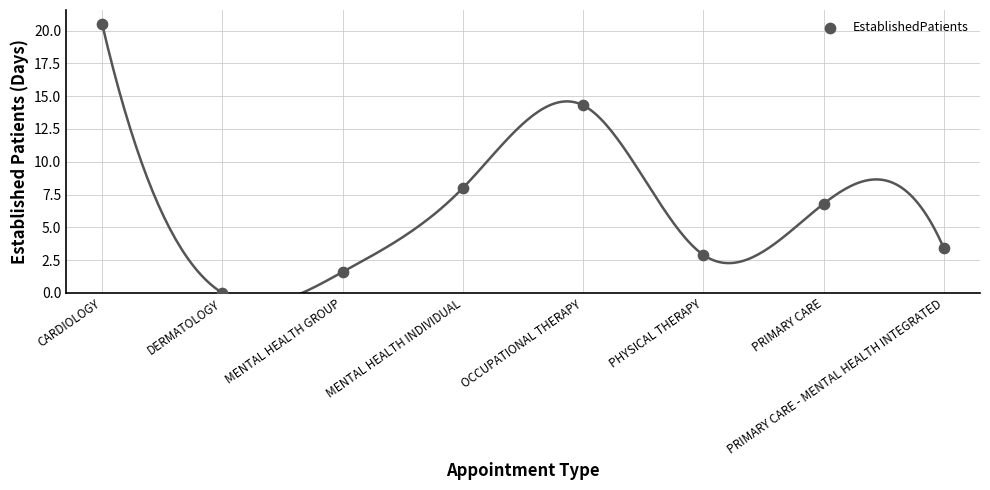

What Y value in the scatter plot is closest to 10?

8.0